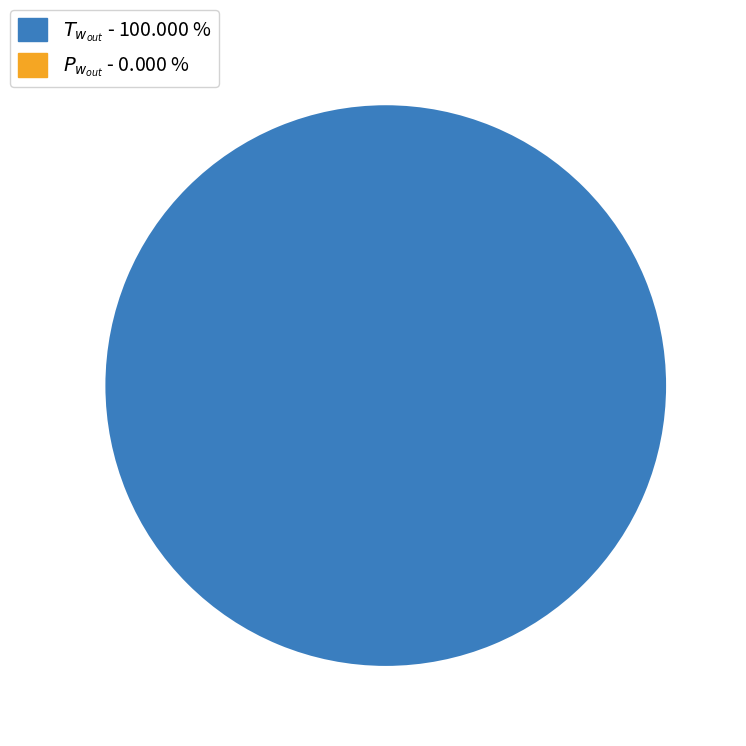

Is there any slice that represents more than half of the pie?

Yes